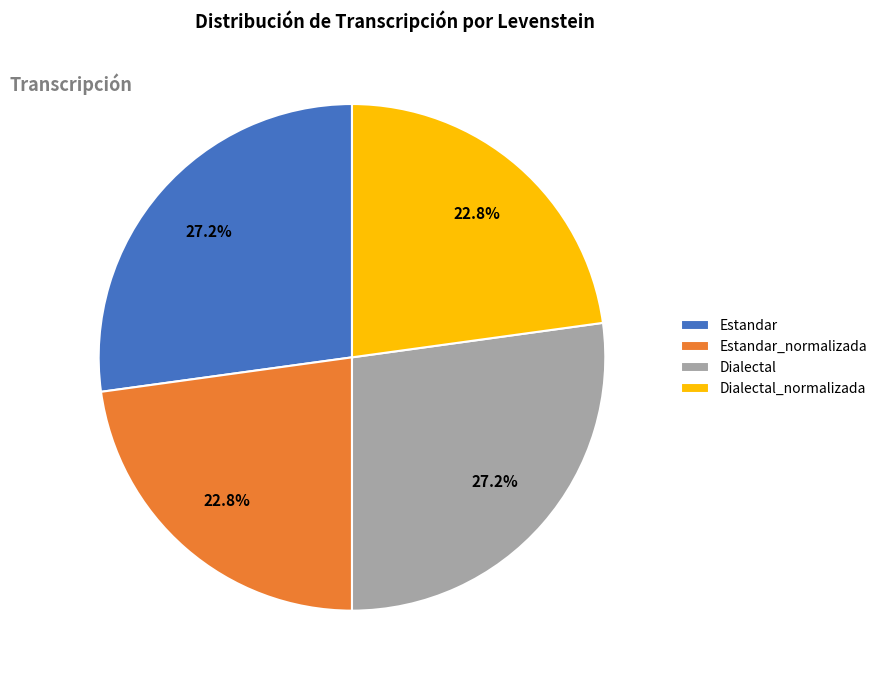

Is there any slice that represents more than half of the pie?

No